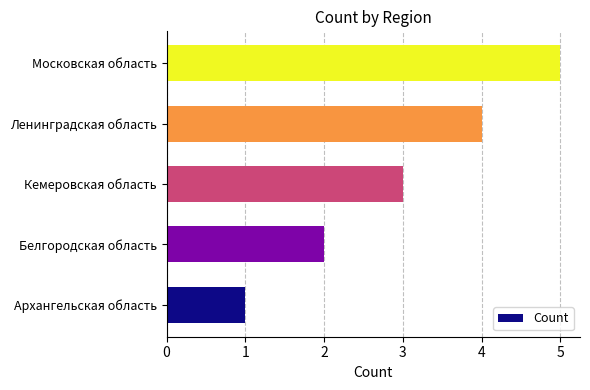

How many bars are there in total?

5